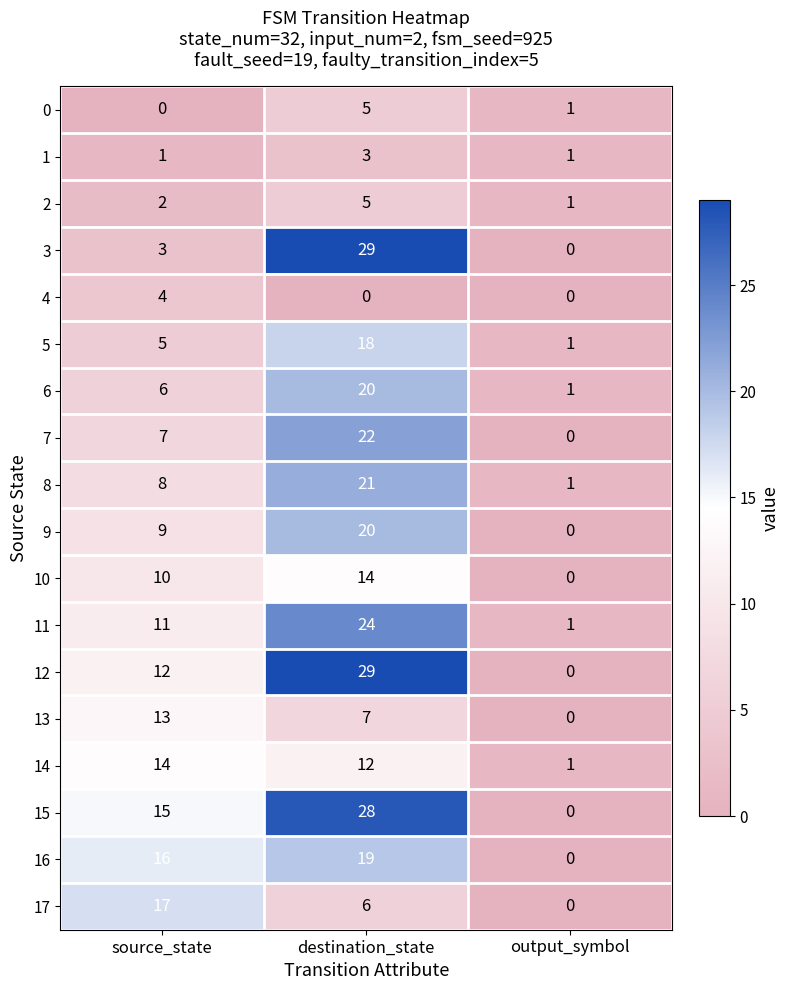

At which category is the sum across all series the highest?

destination_state